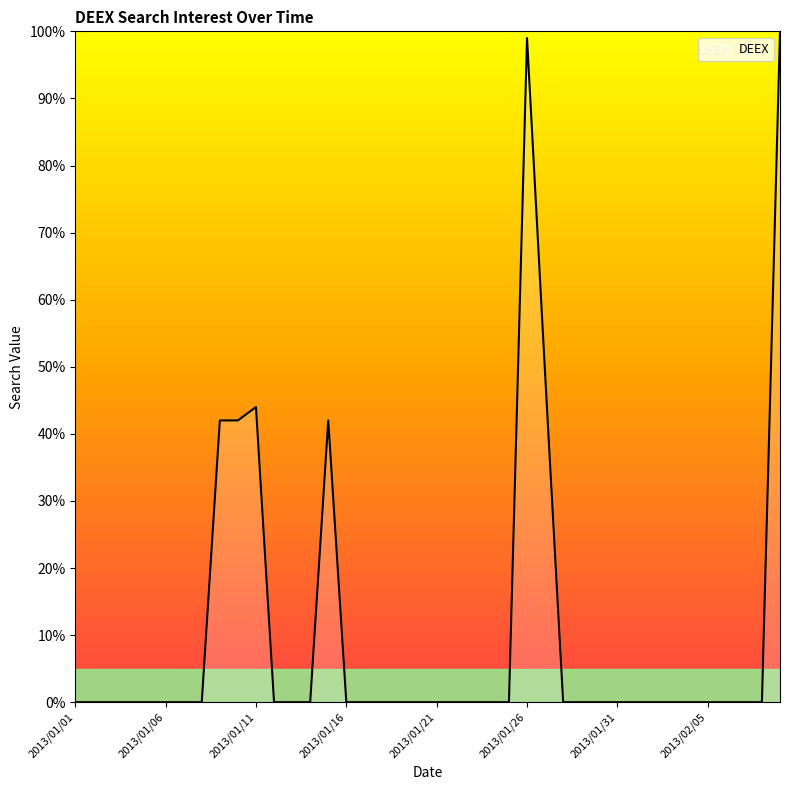

How many lines are shown in the chart?

1